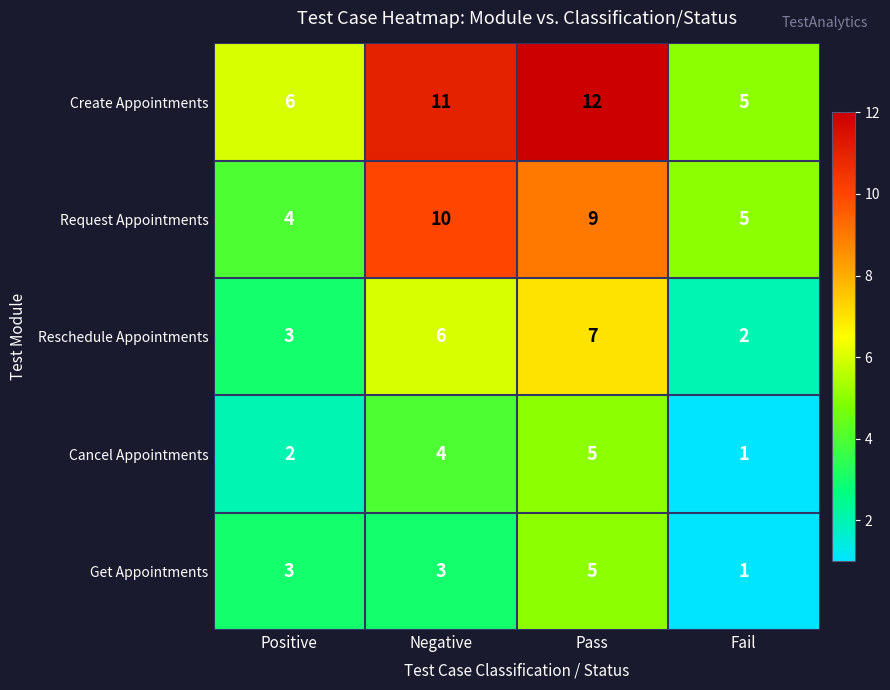

Rank the categories by Cancel Appointments value from highest to lowest.

Pass, Negative, Positive, Fail